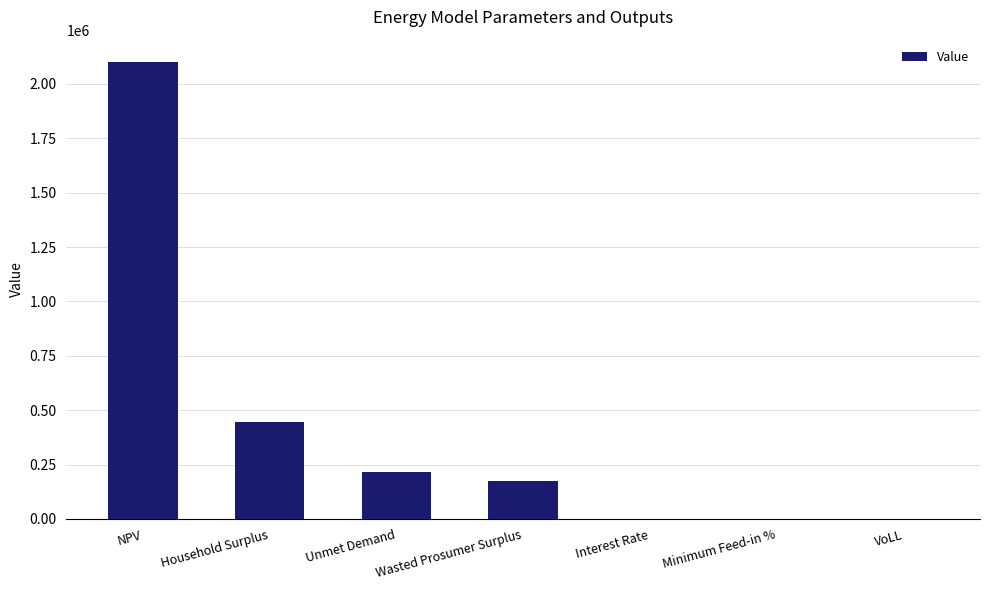

What is the sum of the values at NPV and Wasted Prosumer Surplus?

2272211.7